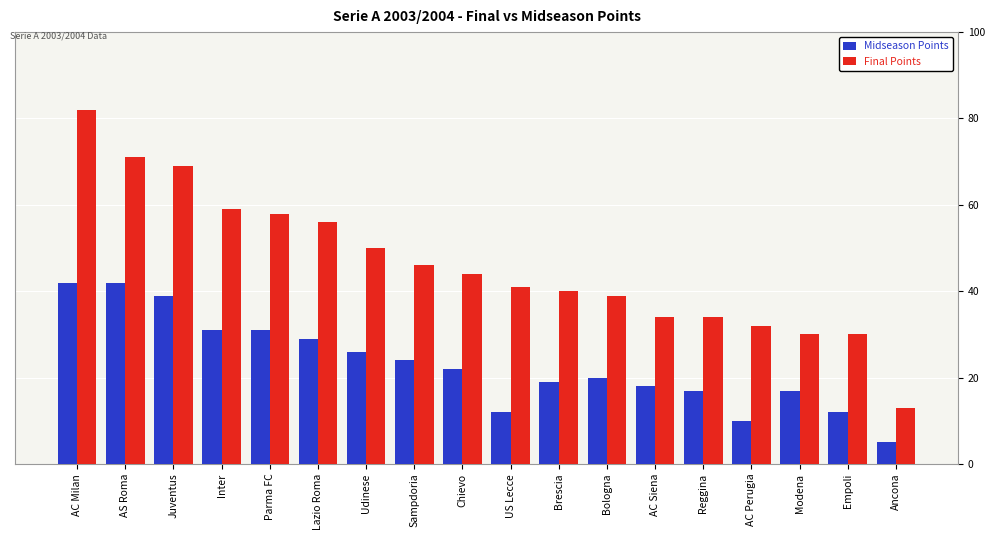

What is the highest value of the Final Points series?

82